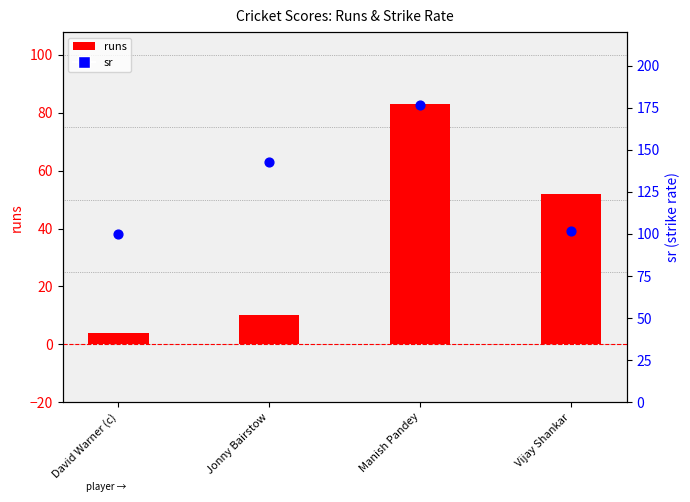

Which series has the widest spread of Y values?

runs